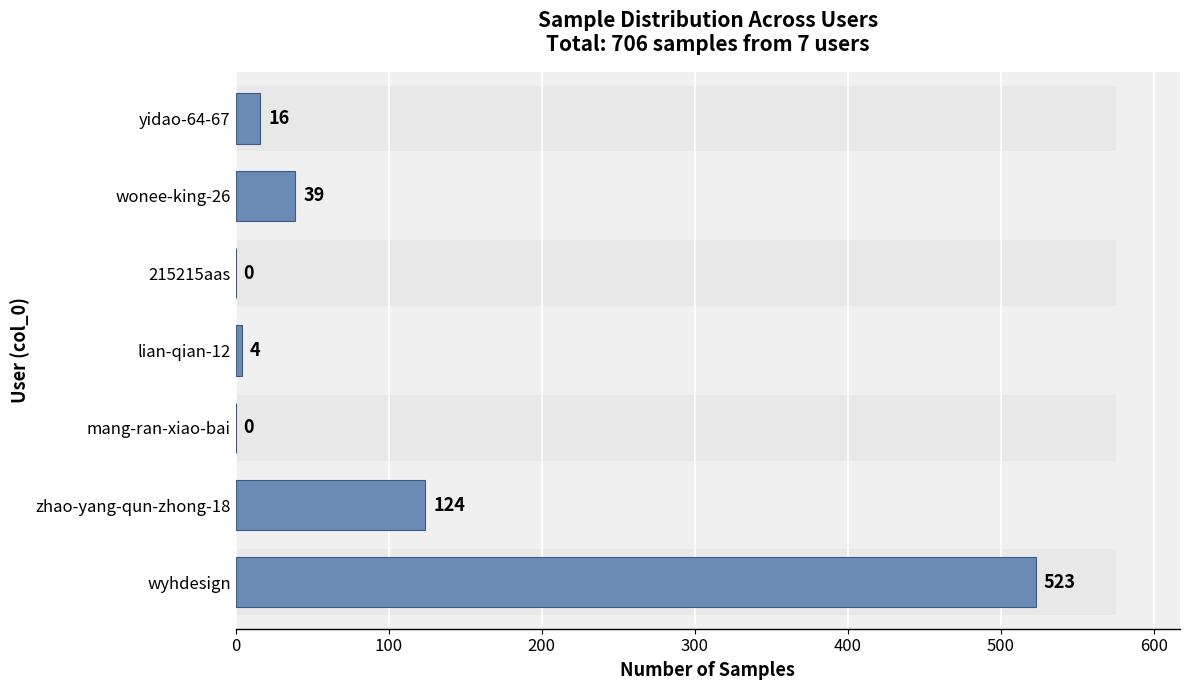

Are the bars grouped side by side (vs. stacked)?

No